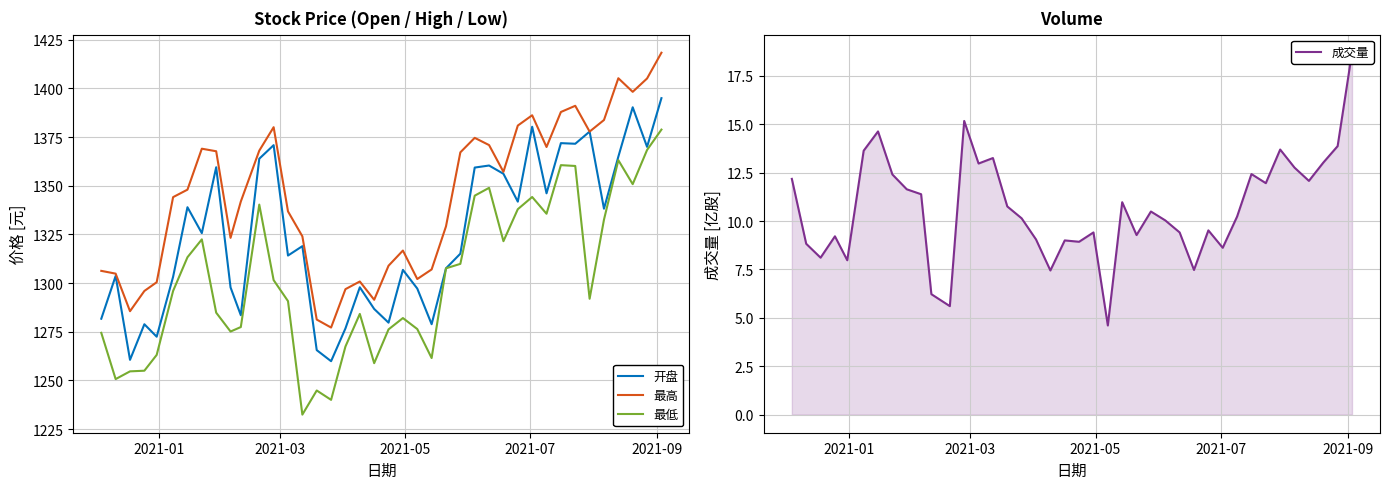

True or false: 最高 and 开盘 intersect in this chart.

False